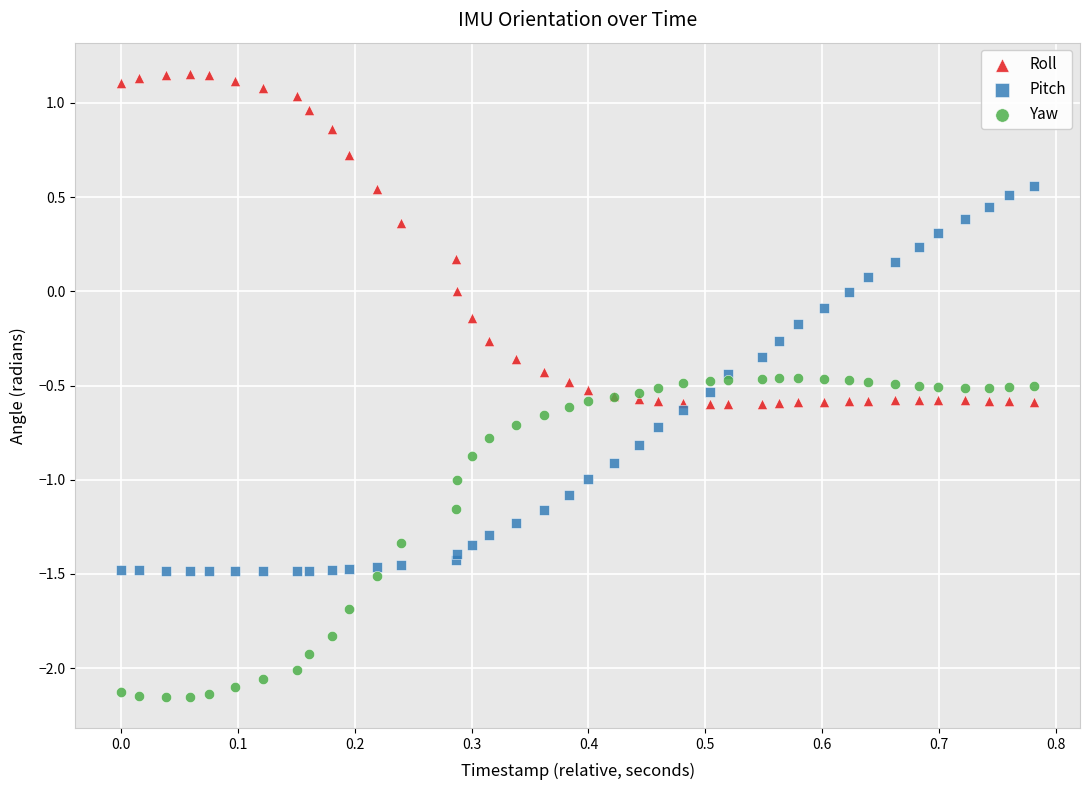

What are all the series names shown in the legend?

Roll, Pitch, Yaw